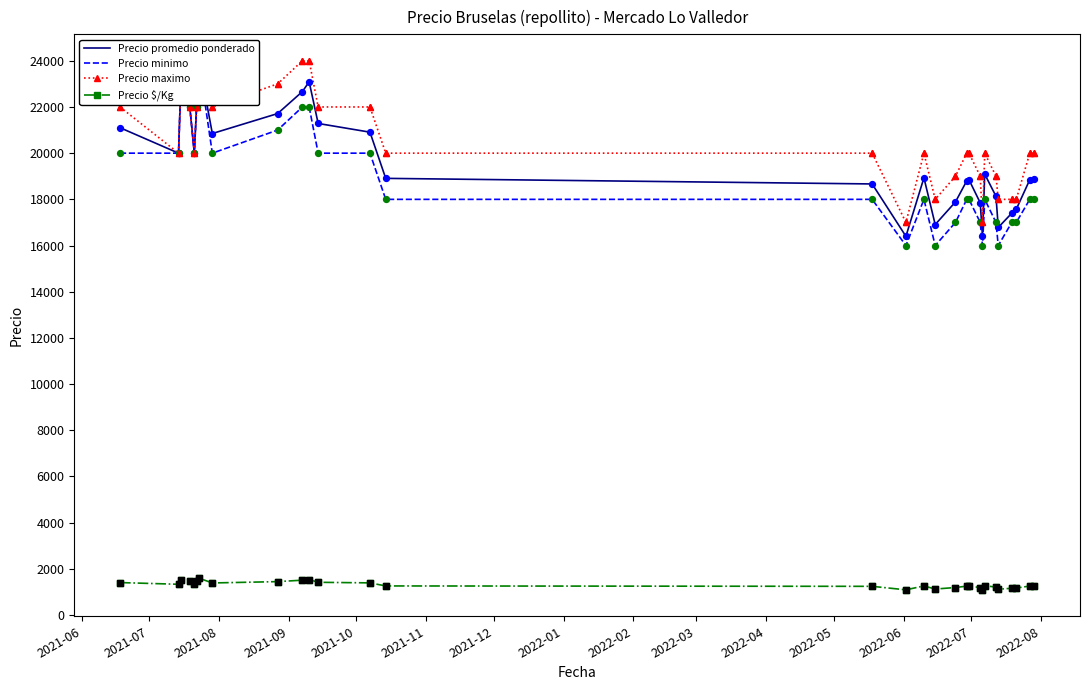

Which series reaches the minimum Y coordinate?

Precio $/Kg